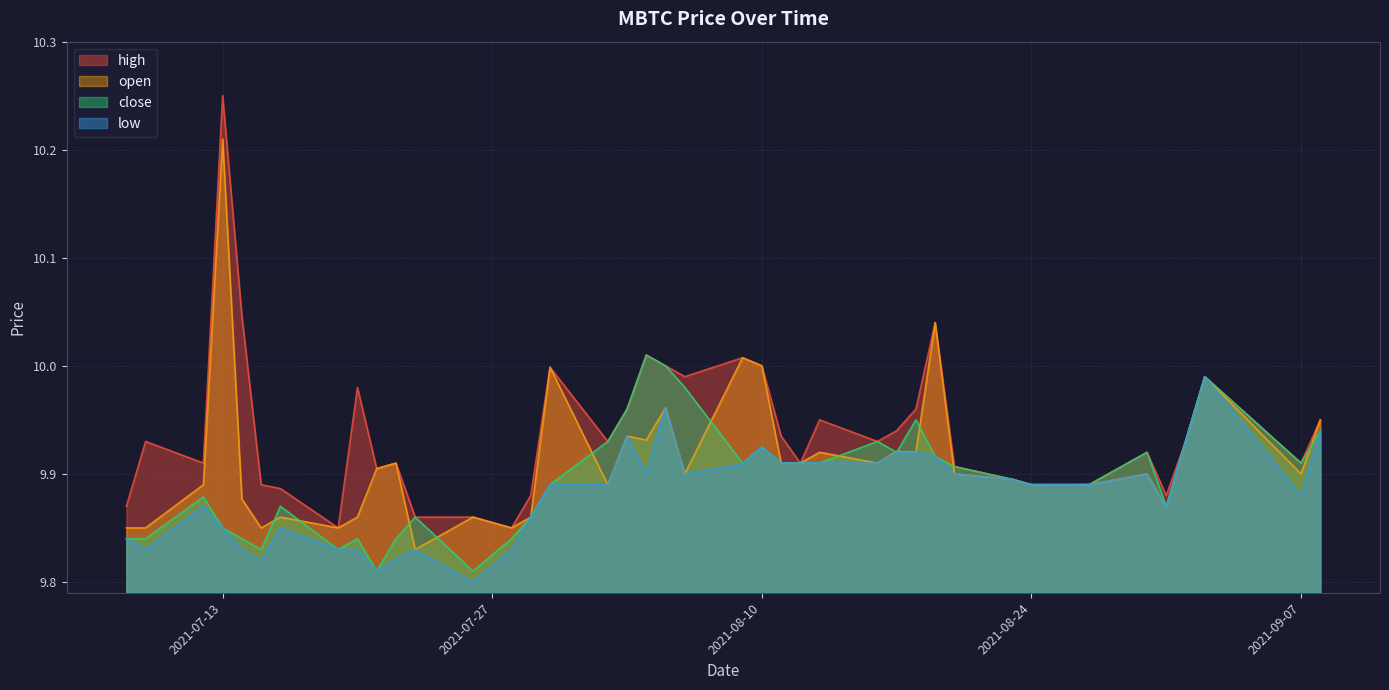

What is the label of the 33rd point from the right?

2021-07-19